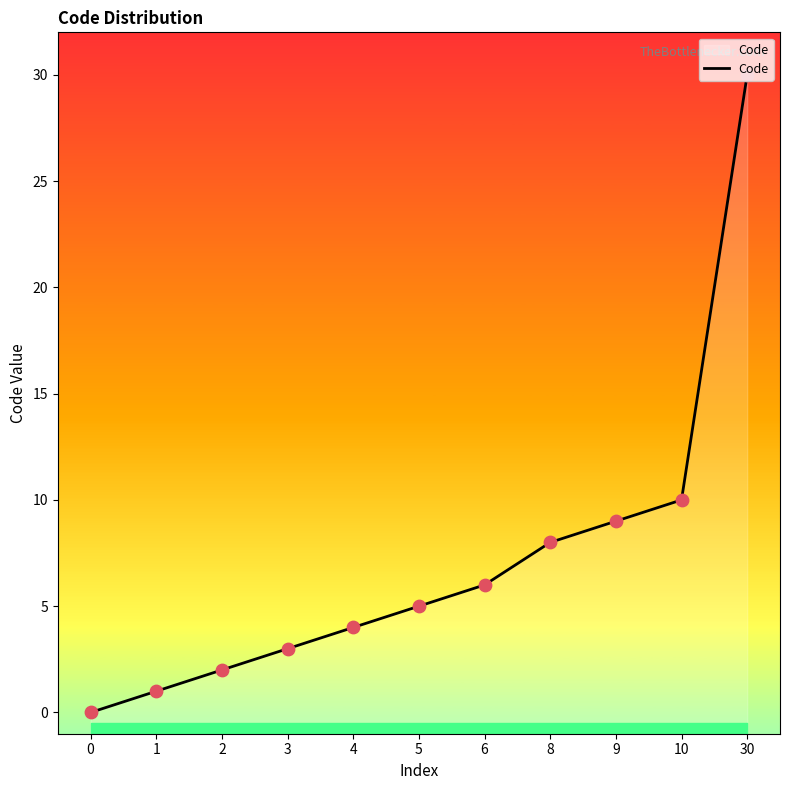

What is the change in value from 2 to 10?

+8